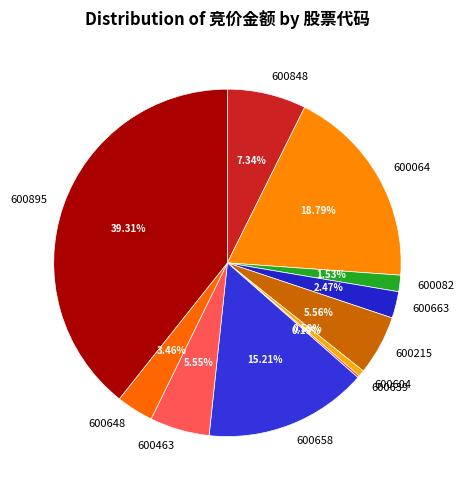

What percentage is NOT represented by 600848?

92.7%